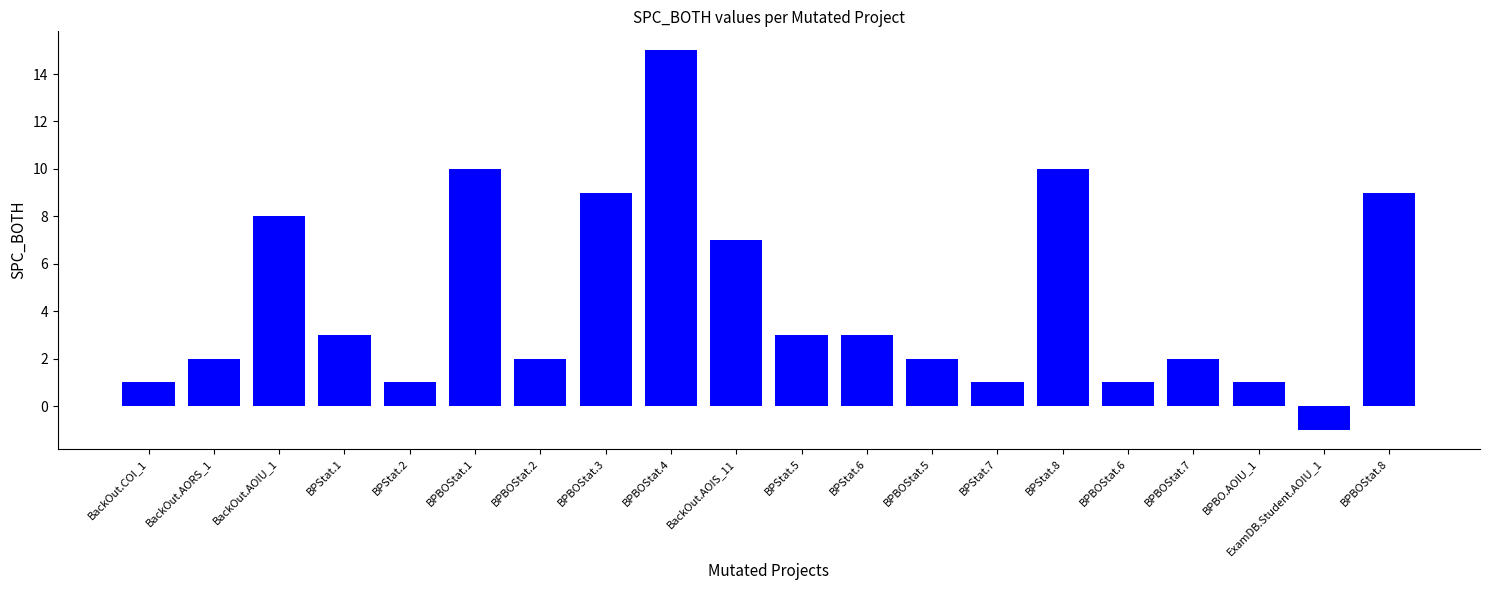

Where does the data first go above 3?

BackOut.AOIU_1